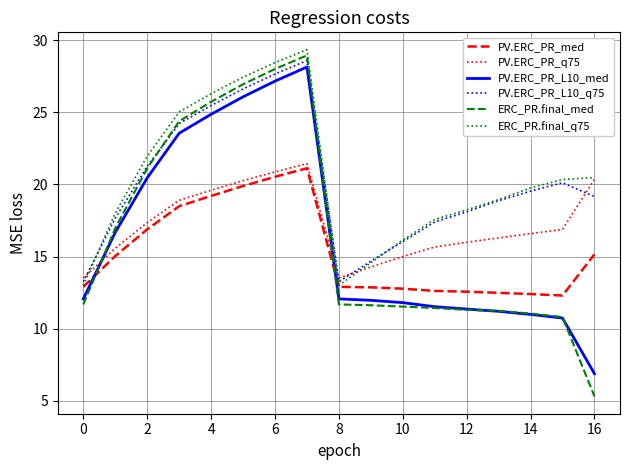

Which series has the widest spread of values?

ERC_PR.final_med